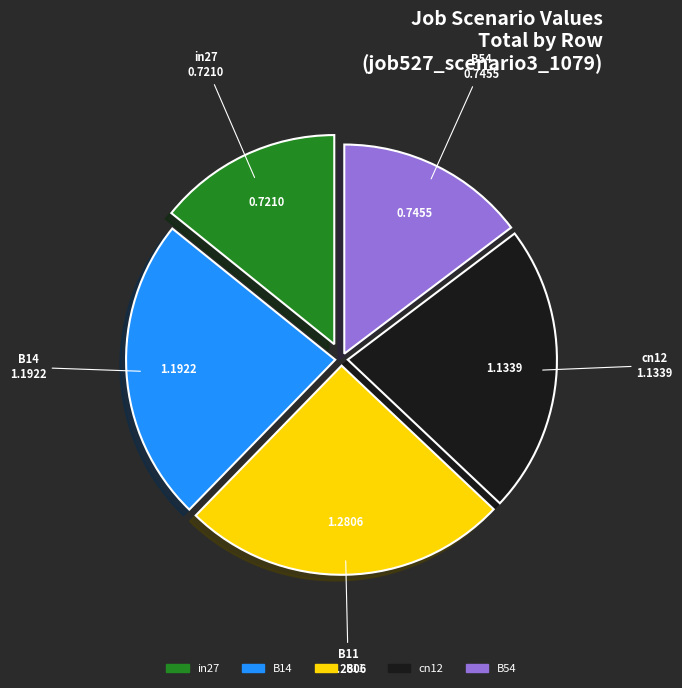

Does any single category account for the majority?

No